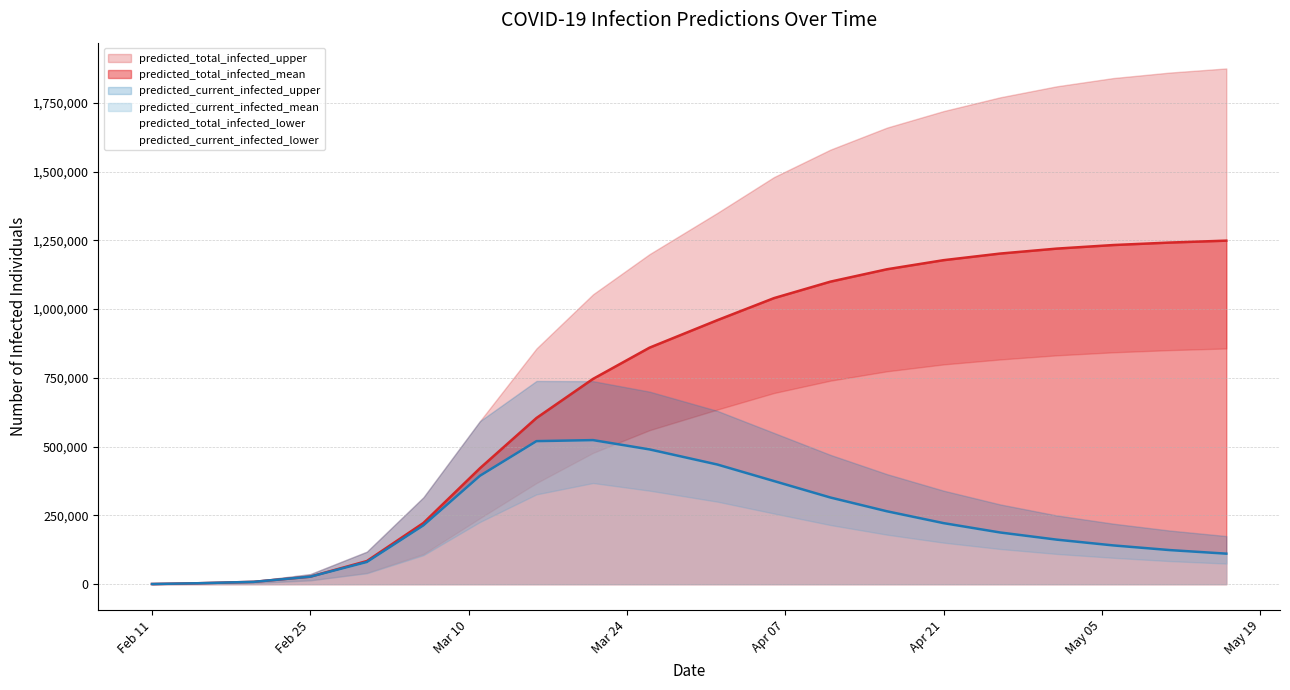

At how many categories does at least one series exceed 1649483?

7